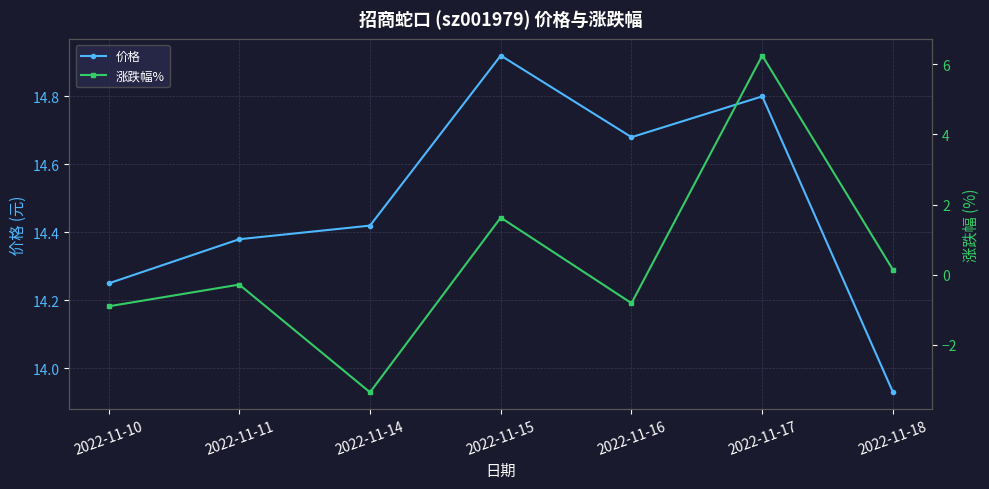

The 价格 series shows 20.0 at 2022-11-14. True or false?

False